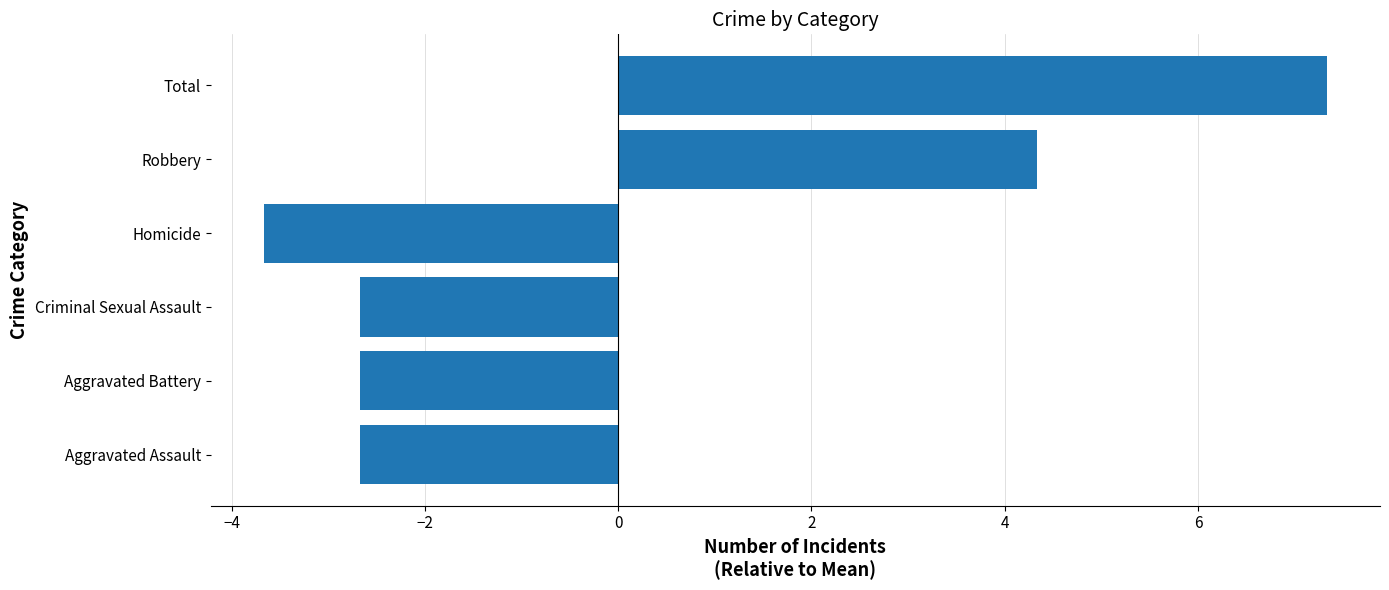

Reading top to bottom, list all the values displayed in this chart.

Total=7.3	Robbery=4.3	Homicide=-3.7	Criminal Sexual Assault=-2.7	Aggravated Battery=-2.7	Aggravated Assault=-2.7